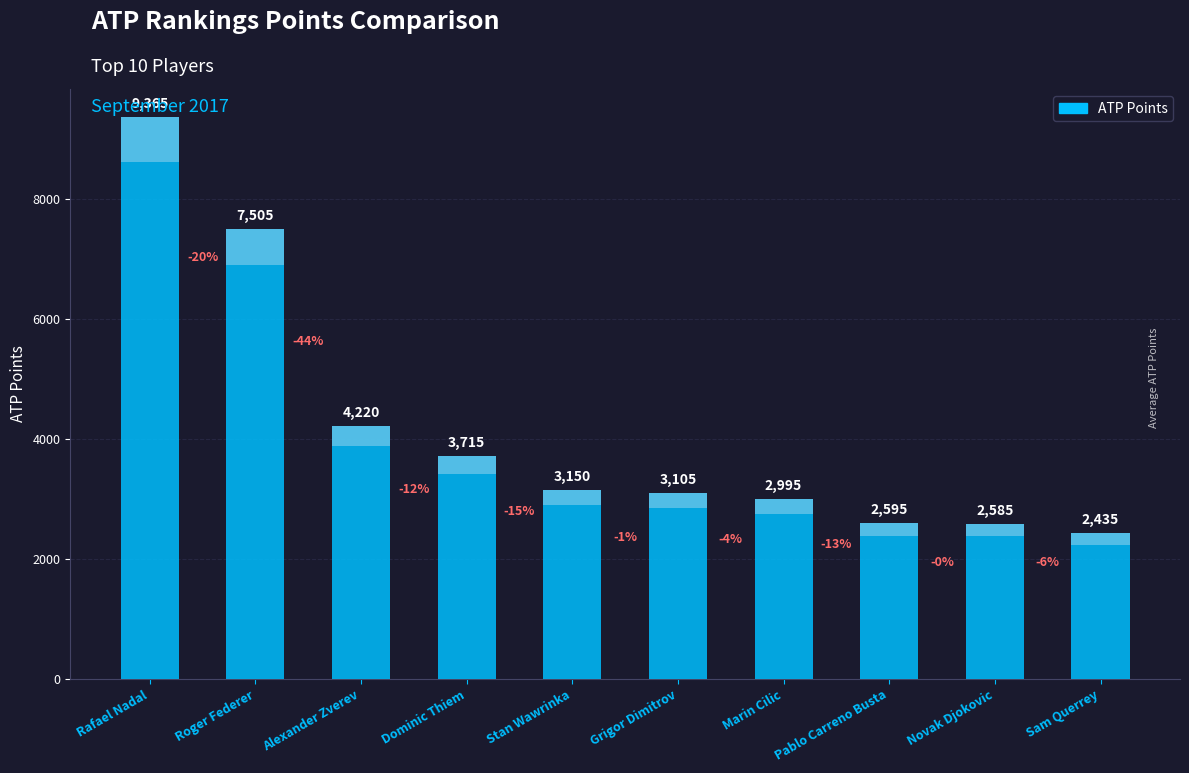

Approximately how many times larger is the value at Alexander Zverev compared to Marin Cilic?

1.4